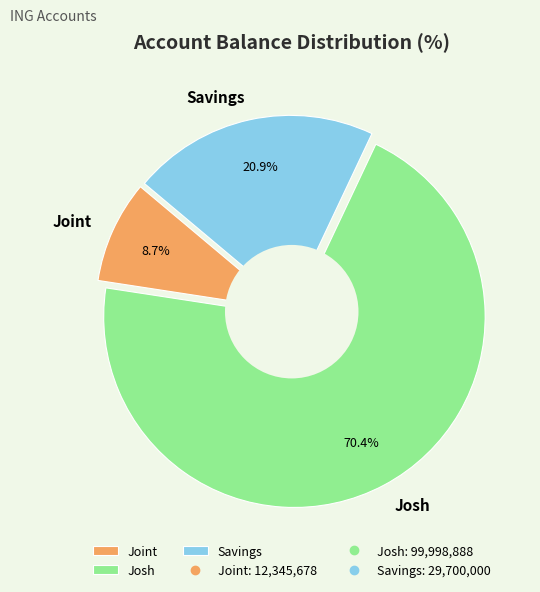

What portion of the pie excludes Savings?

79.1%